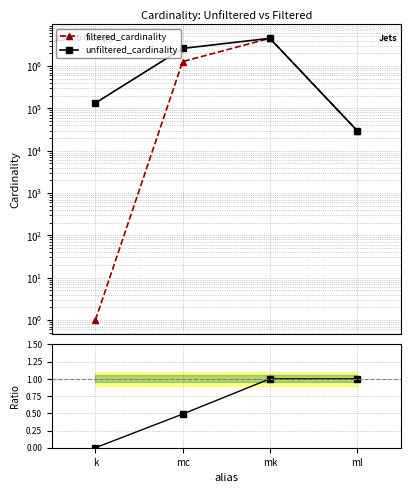

At which category is the sum across all series the highest?

mk